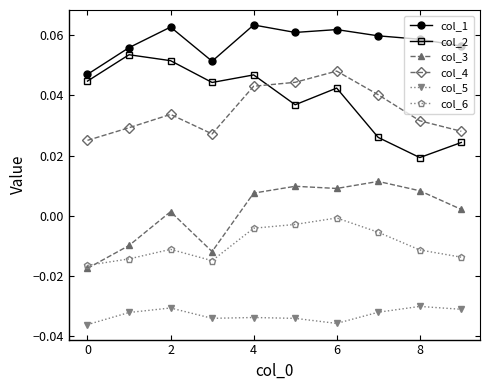

List the series in order of their peak value, highest first.

col_1, col_2, col_4, col_3, col_6, col_5